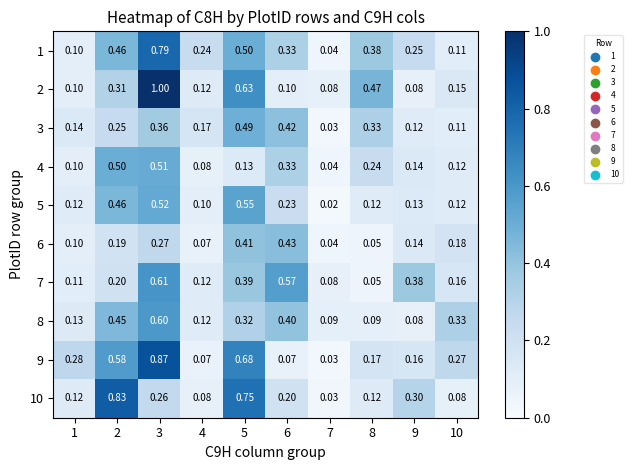

Is the value of 8 at 4 greater than the value of 9 at 9?

No